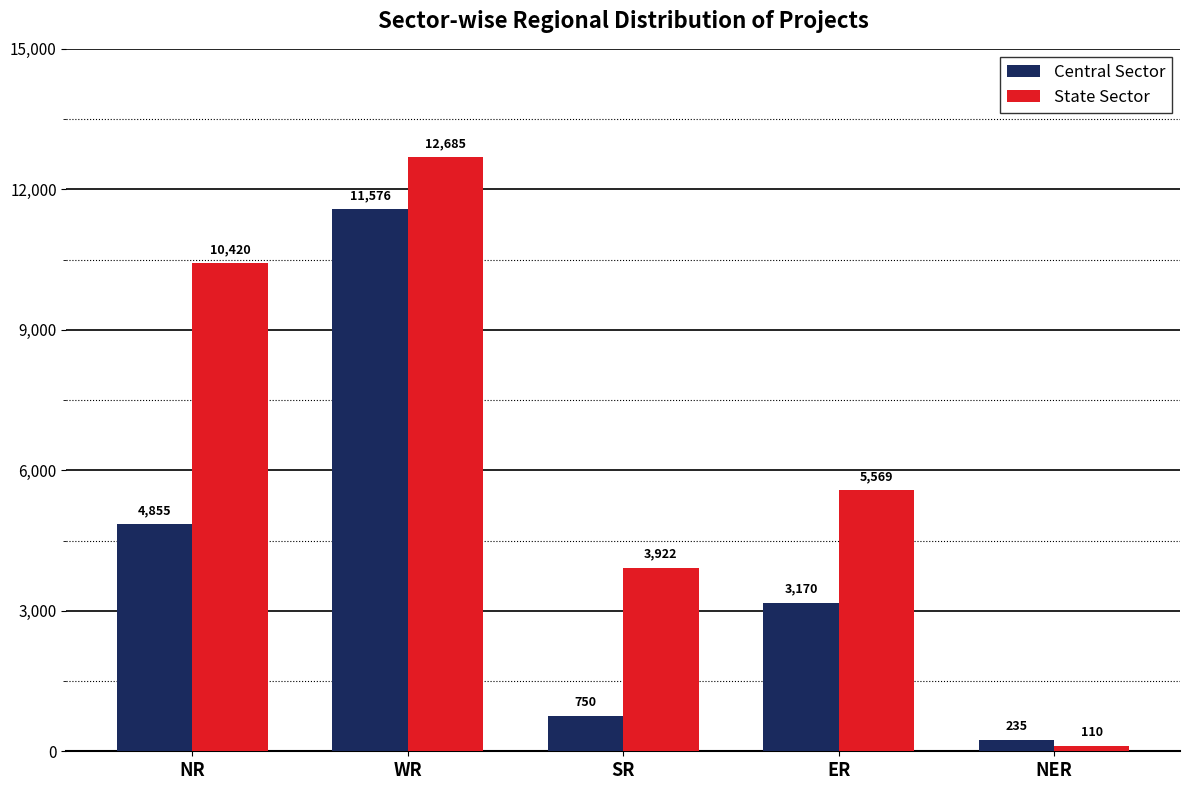

True or false: State Sector has a value of 10420 at NR.

True